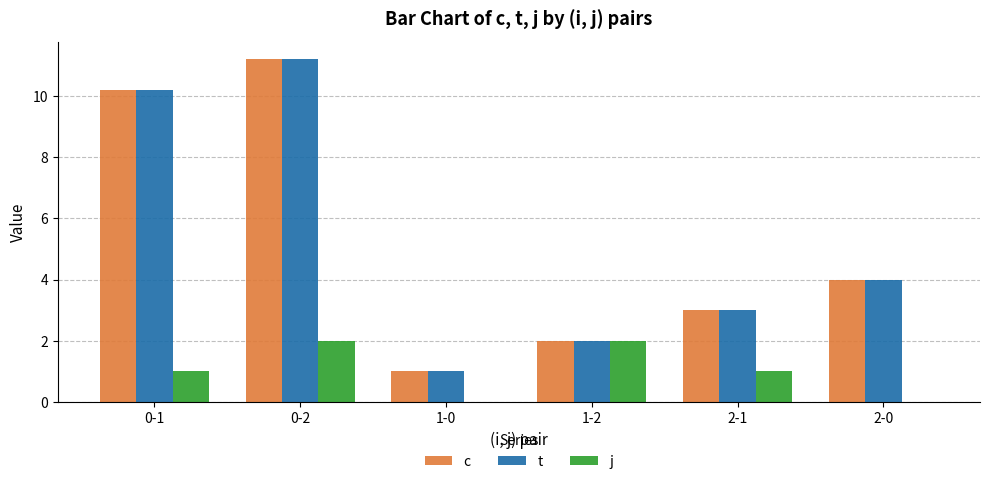

Count the number of categories in the chart.

6